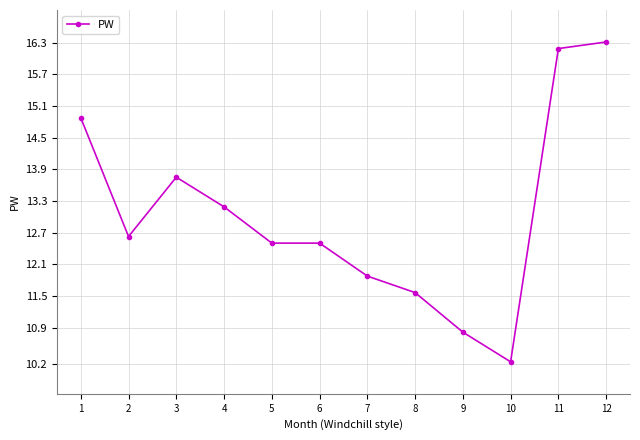

Which label corresponds to the smallest value in the chart?

10